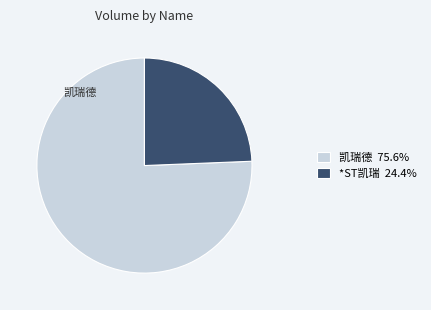

Combined, do *ST凯瑞 24.4% and 凯瑞德 75.6% account for over 50%?

Yes